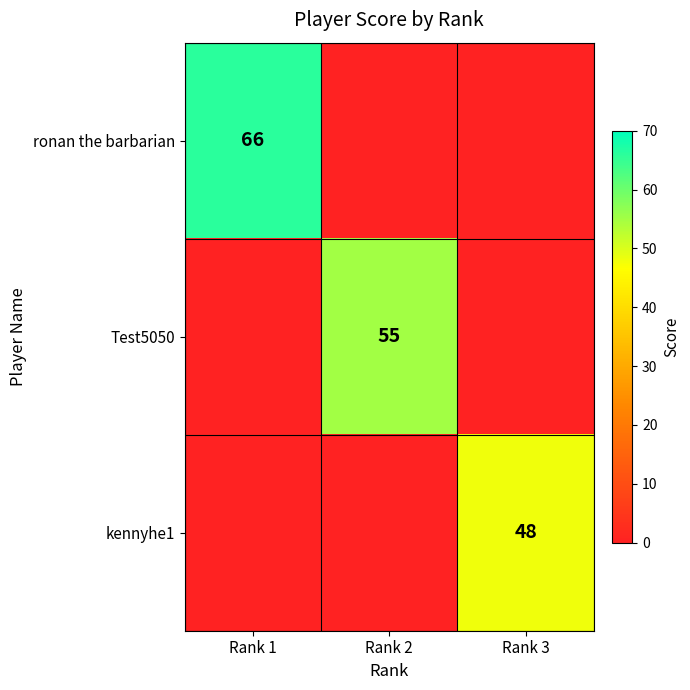

True or false: Test5050 has a value of 55 at Rank 2.

True